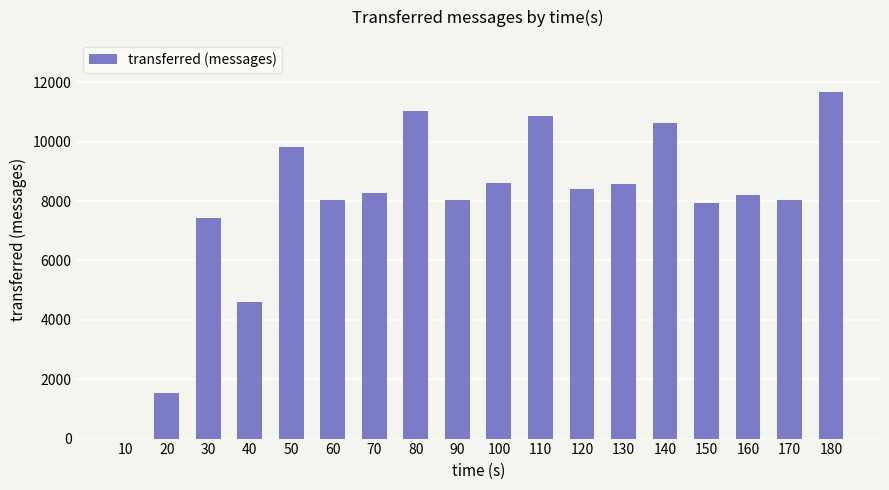

What is the sum of all values?

141720